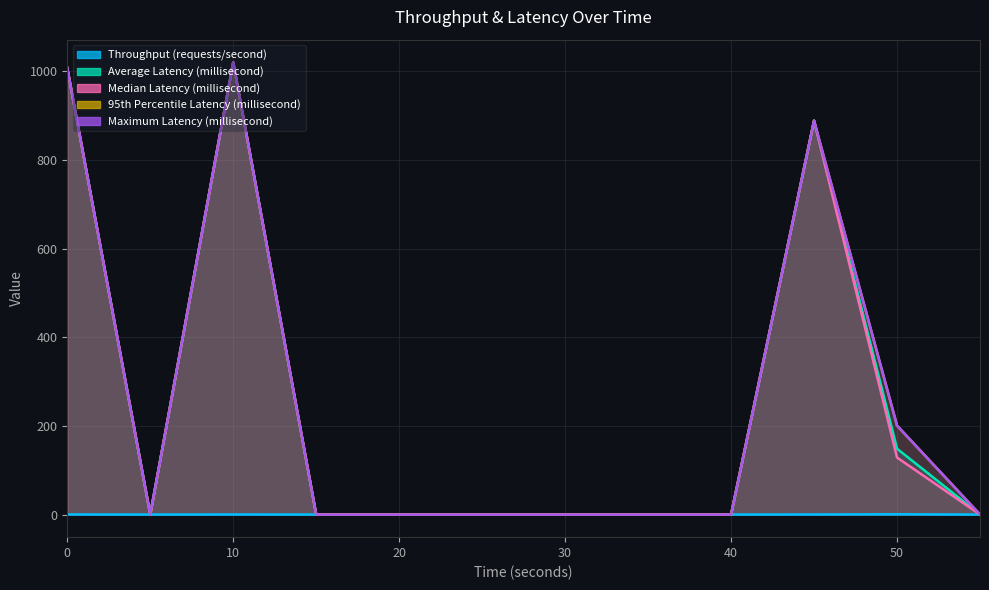

How many lines are shown in the chart?

5